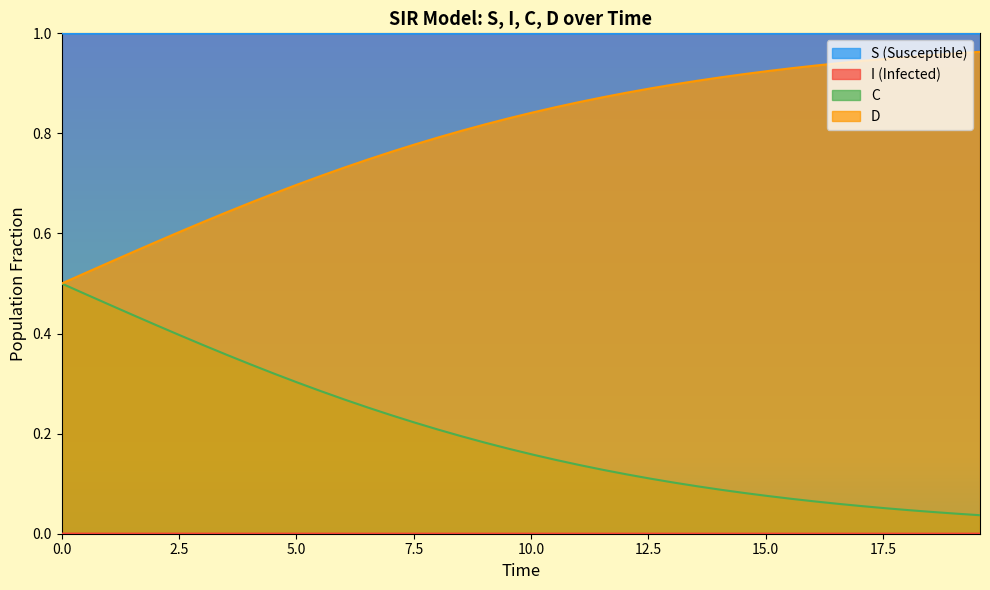

Which series has the largest total across all categories?

S (Susceptible)